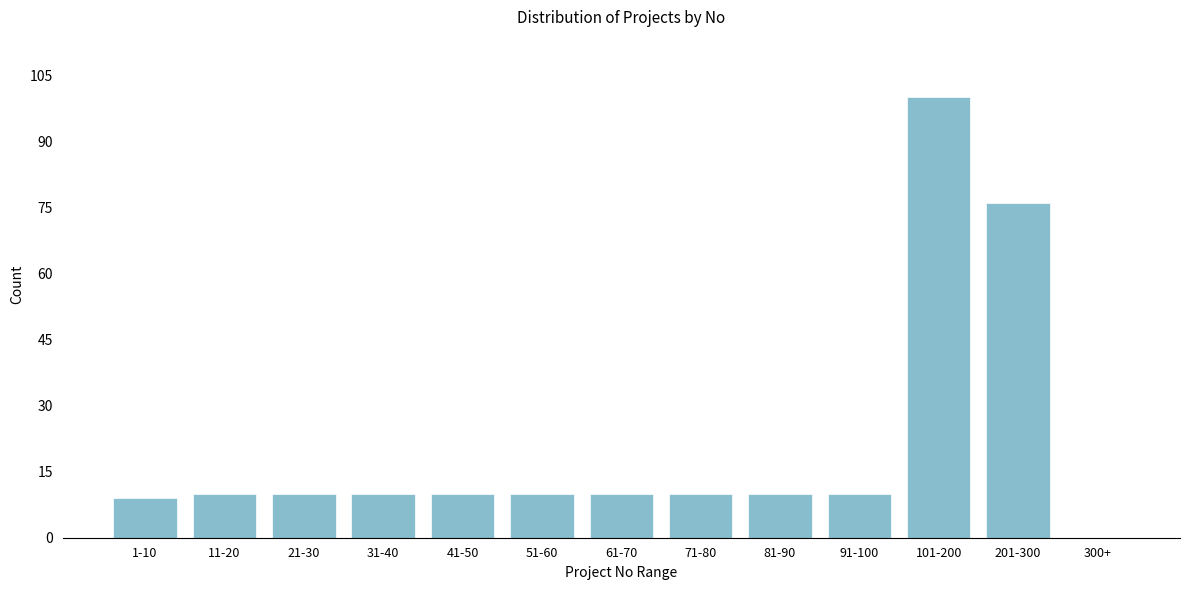

Reading right to left, list all the values displayed in this chart.

300+=0	201-300=76	101-200=100	91-100=10	81-90=10	71-80=10	61-70=10	51-60=10	41-50=10	31-40=10	21-30=10	11-20=10	1-10=9